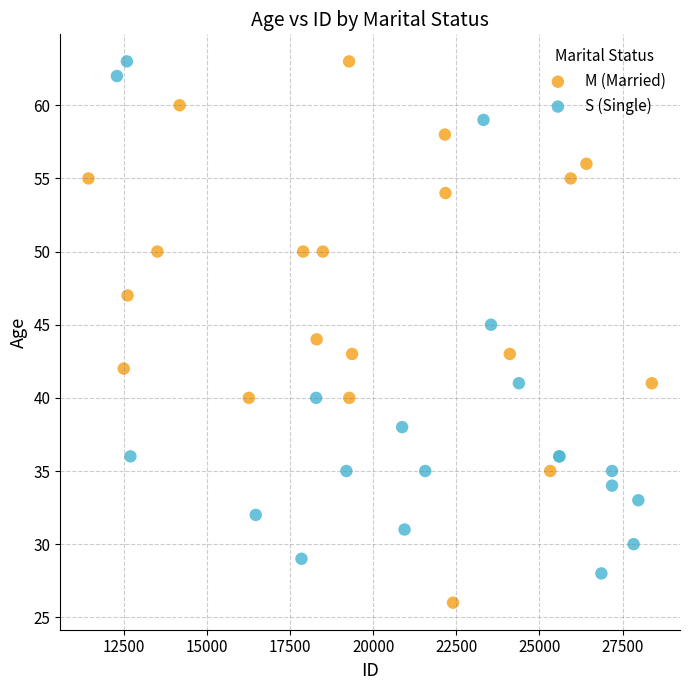

Which series reaches the minimum Y coordinate?

M (Married)